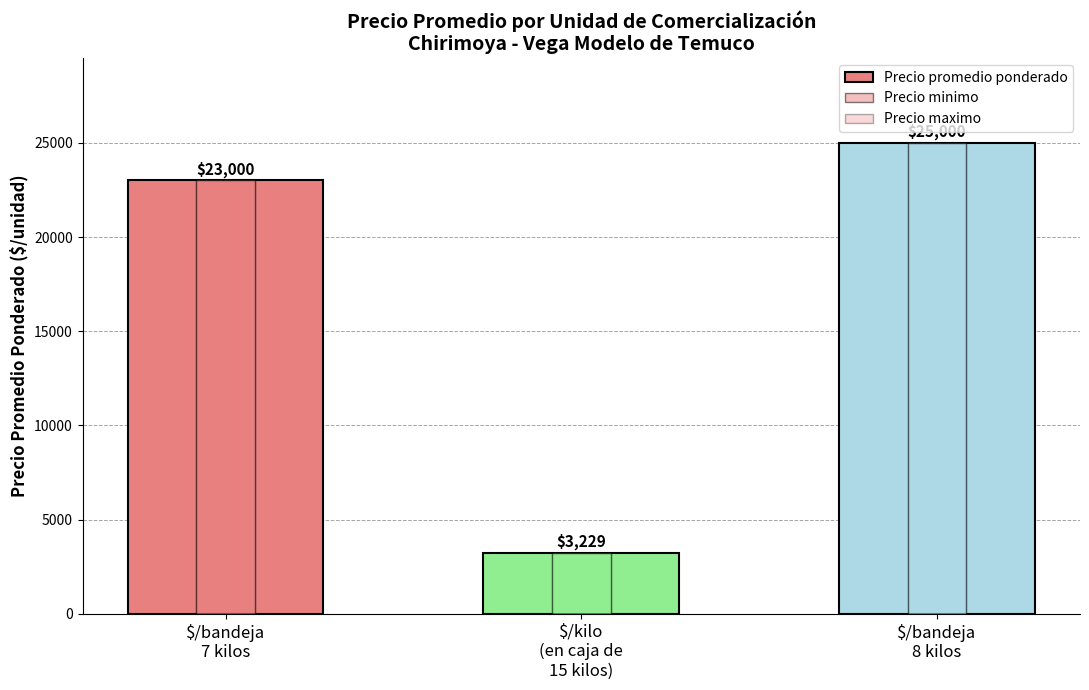

List the series in order of their peak value, highest first.

Precio promedio ponderado, Precio minimo, Precio maximo